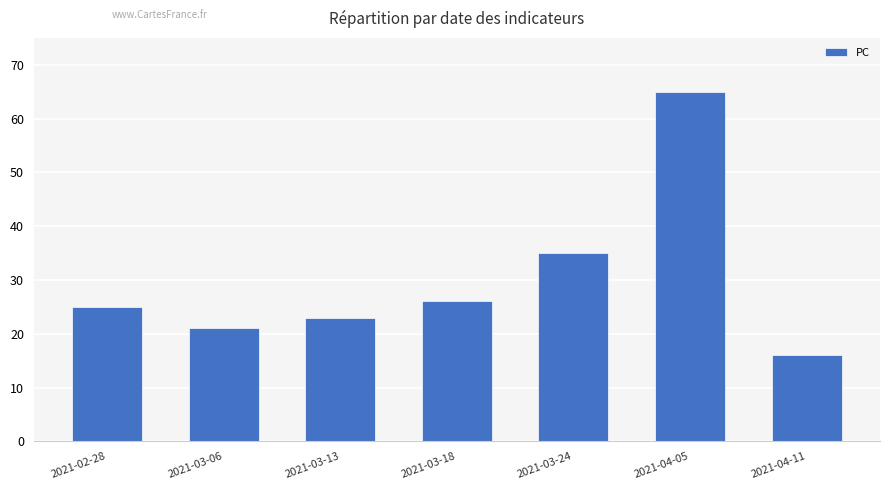

Reading left to right, list all the values displayed in this chart.

25	21	23	26	35	65	16